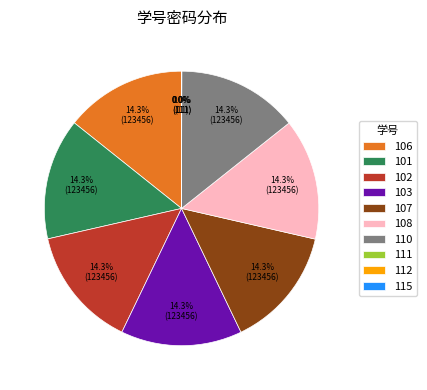

Does any single category account for the majority?

No